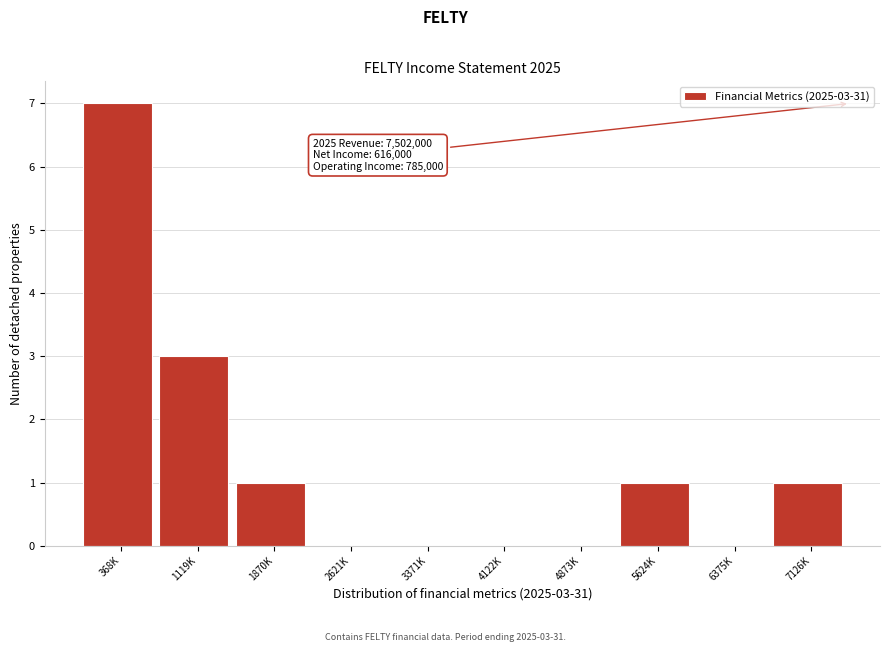

Reading left to right, extract all data points from this chart.

368K=7	1119K=3	1870K=1	2621K=0	3371K=0	4122K=0	4873K=0	5624K=1	6375K=0	7126K=1